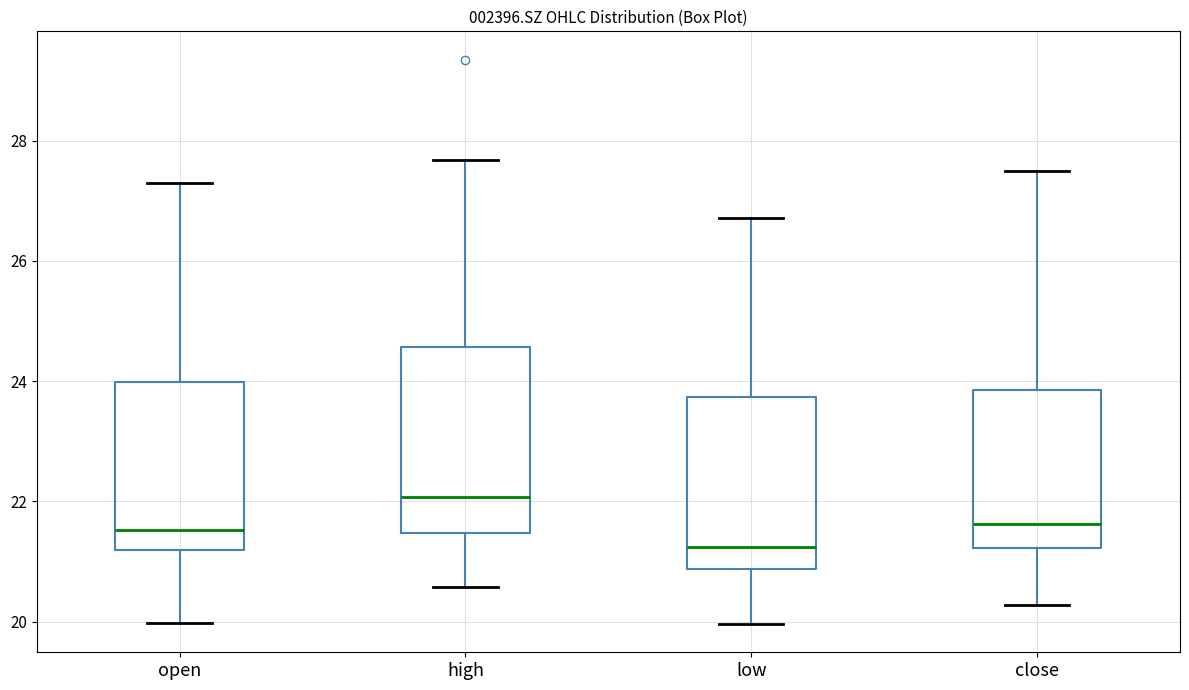

Where is the lower edge of the box for low on the y-axis? The values are not printed on the chart, so give them approximately, as read against the axis.

20.8